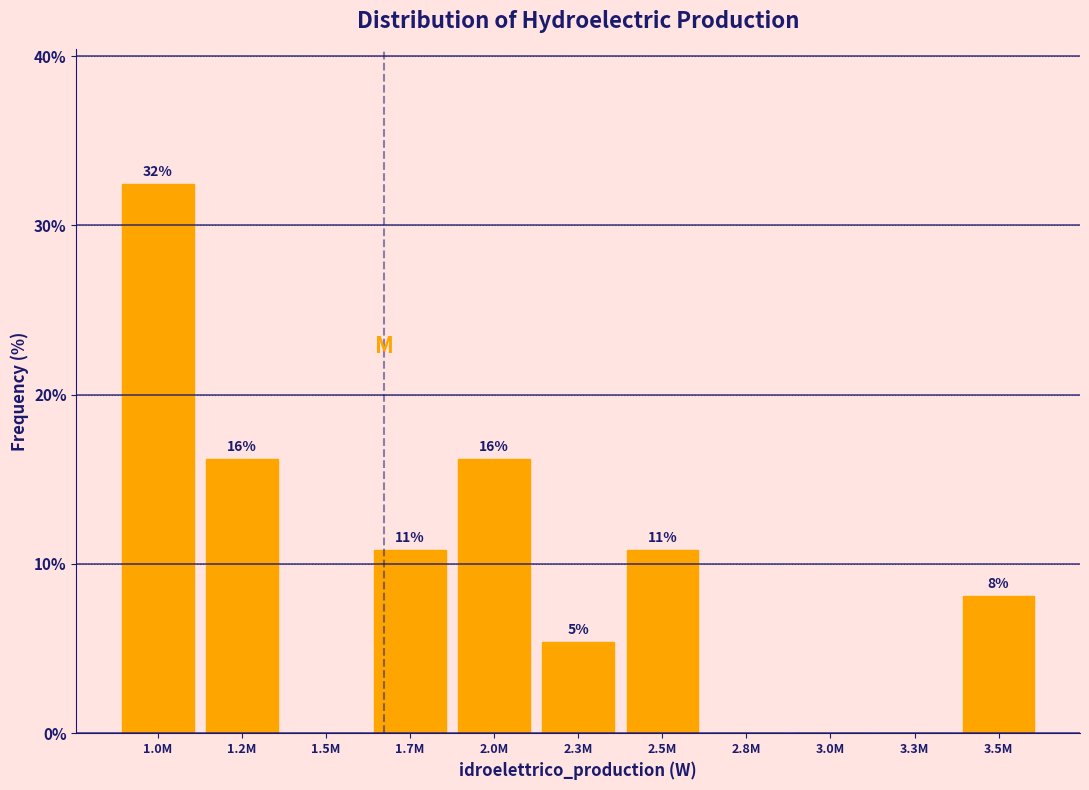

Are the bars horizontal?

No